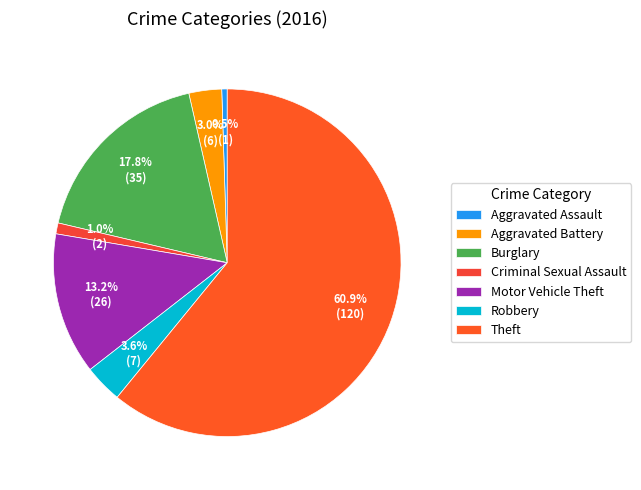

What percentage is NOT represented by Robbery?

96.4%